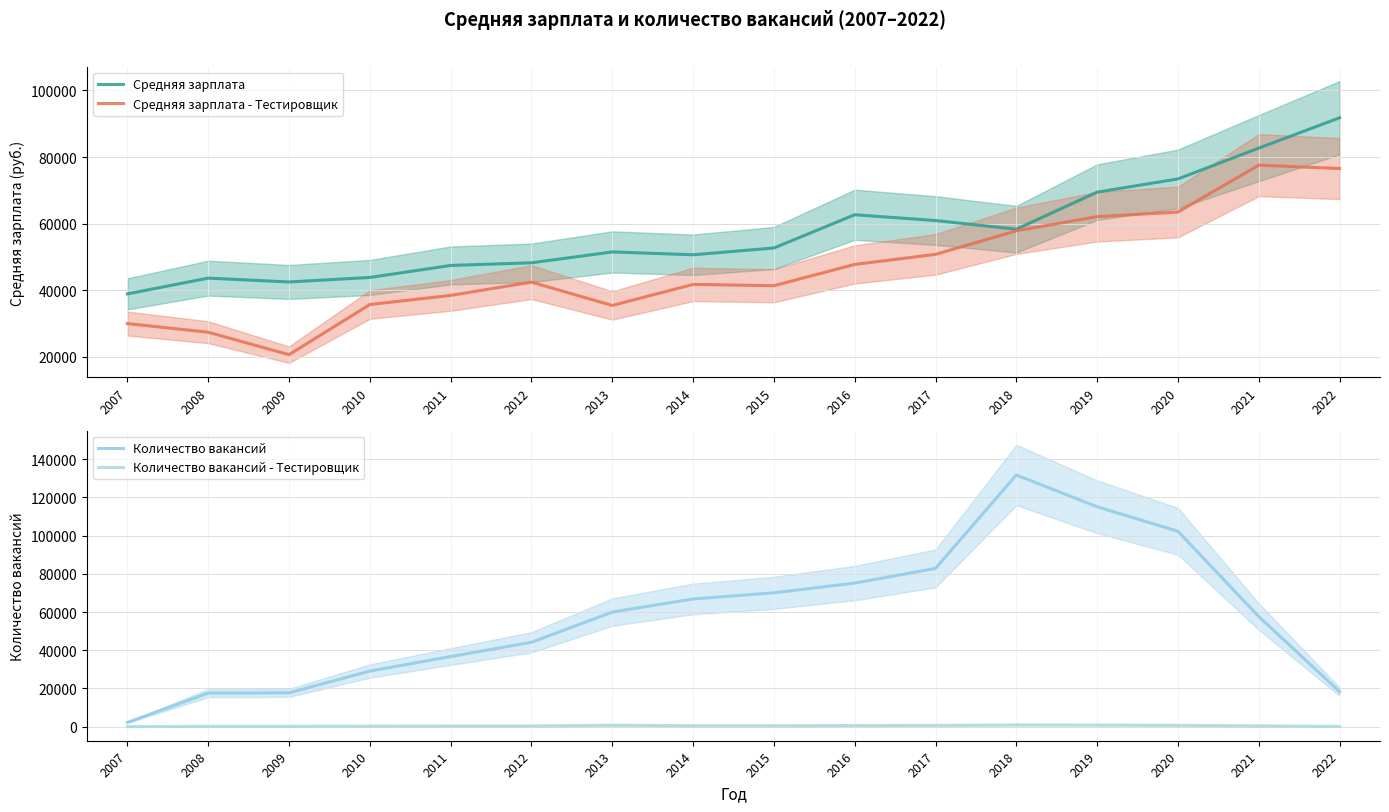

How many lines are shown in the chart?

4